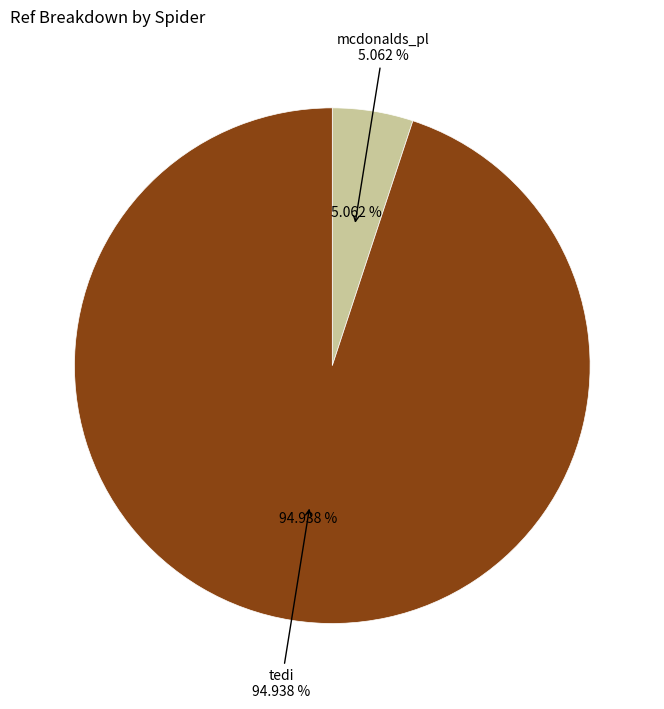

Is there any slice that represents more than half of the pie?

Yes